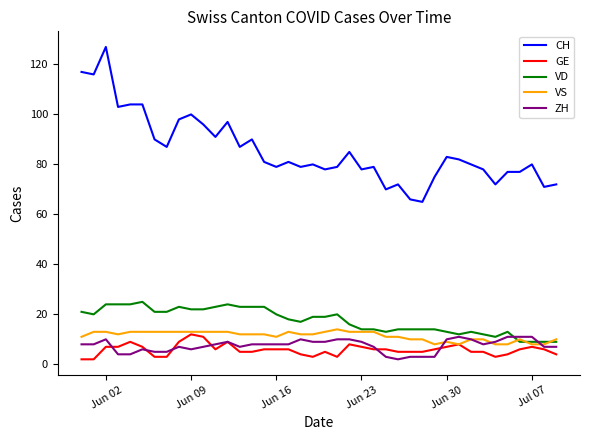

How many values in the VD series are below 19?

20